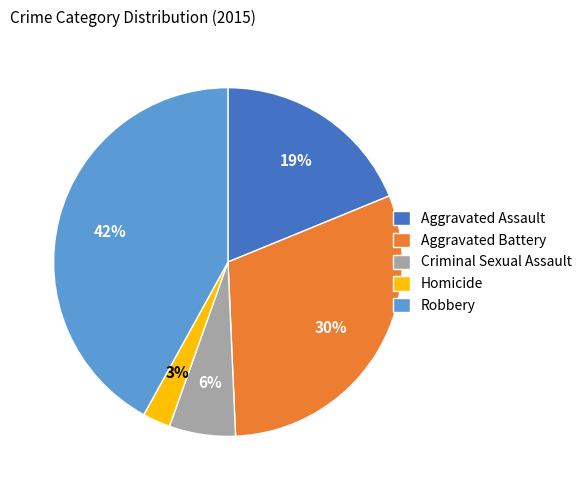

To the nearest percent, what is the difference between the largest and smallest slice percentages?

39%